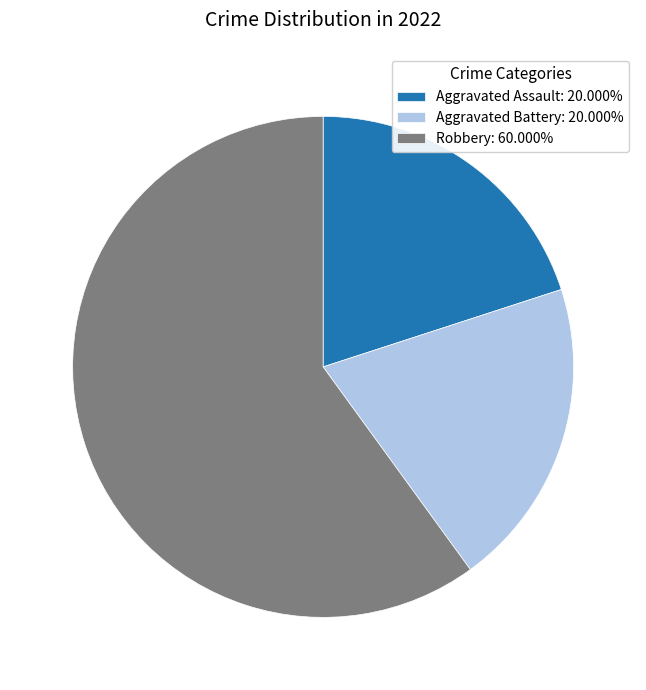

Which slice represents more than half of the pie?

Robbery